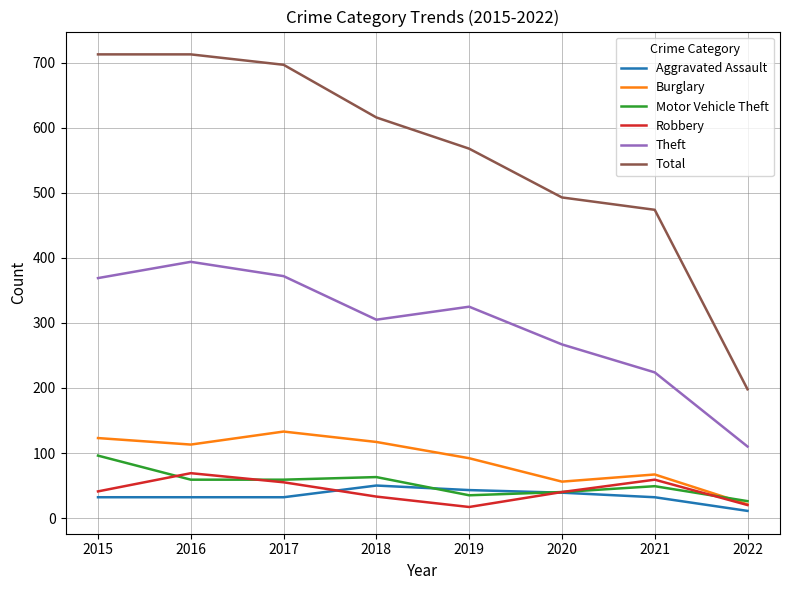

What is the highest value of the Aggravated Assault series?

50